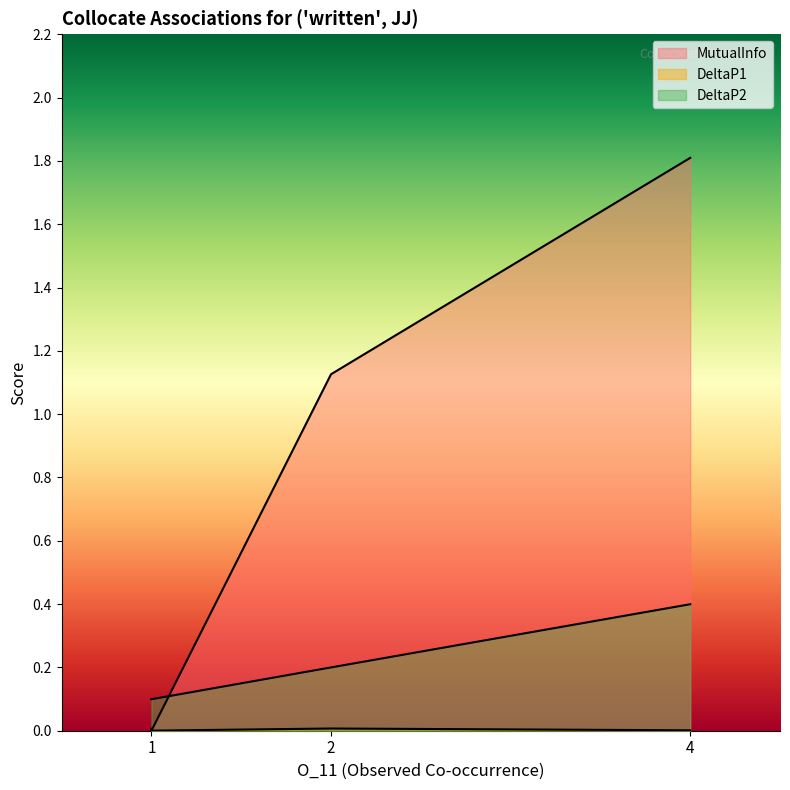

What is the difference between the maximum and minimum values in the MutualInfo series?

1.8